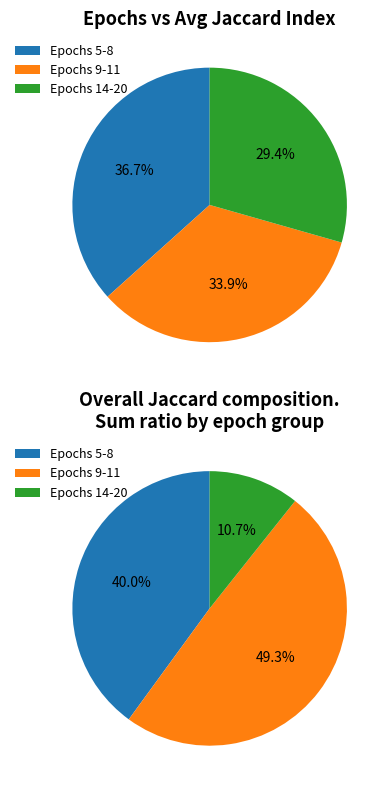

What is the change in value from 9 to 11?

-0.1